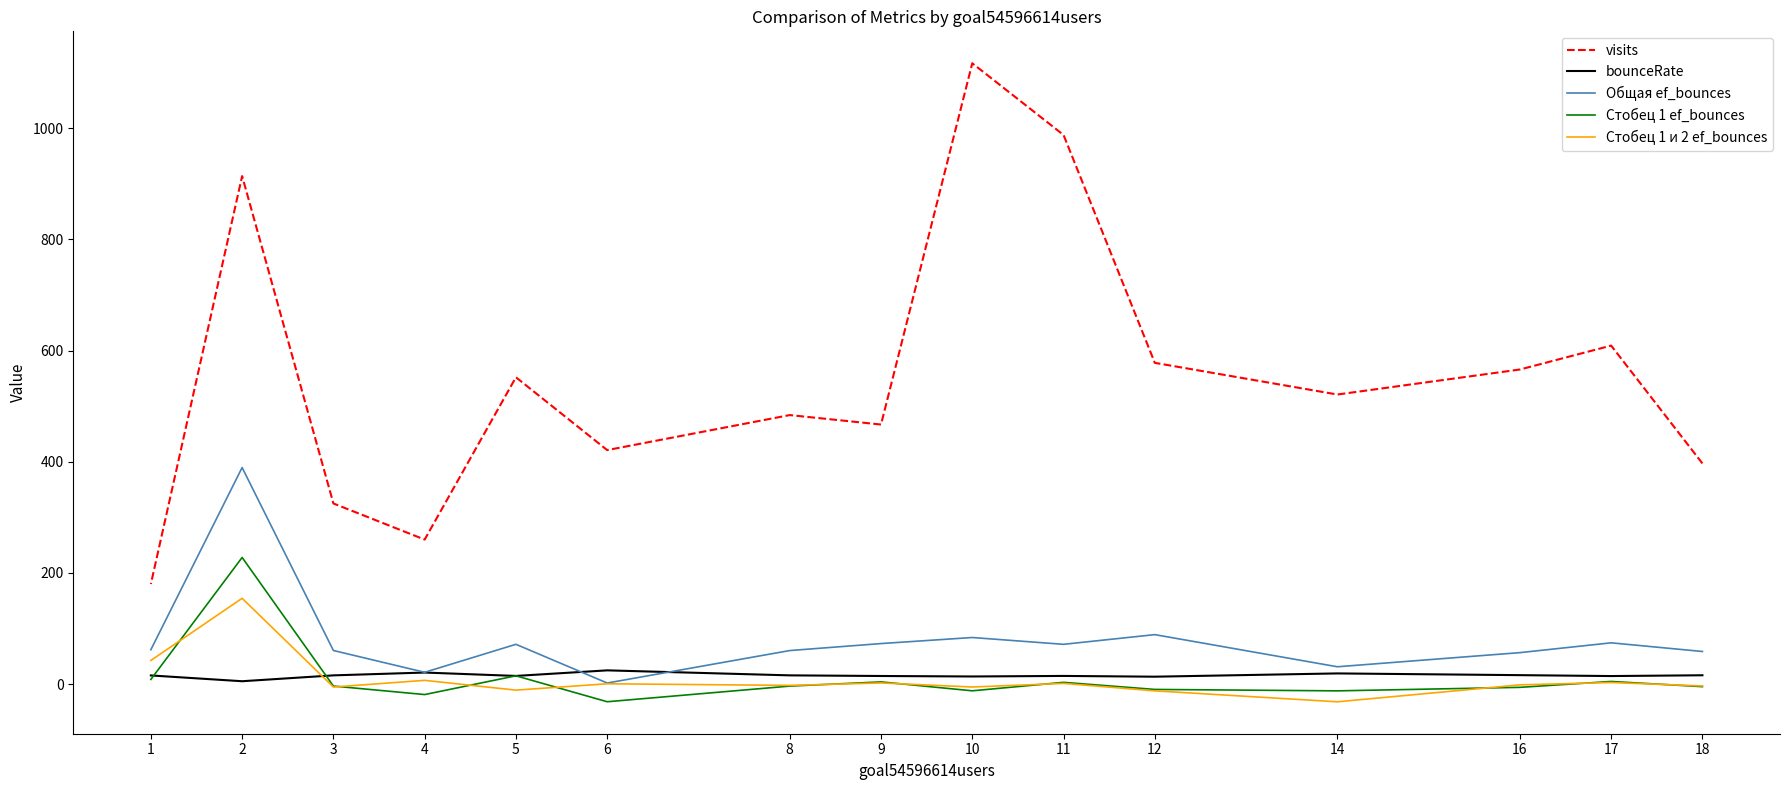

At which category is the sum across all series the highest?

2